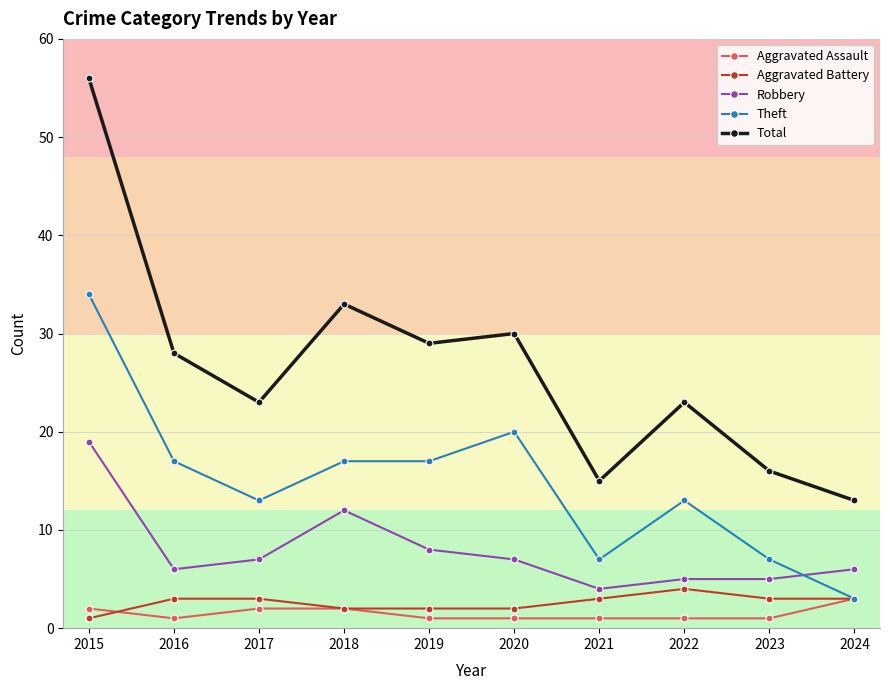

At which label is Robbery closest to 11?

2018